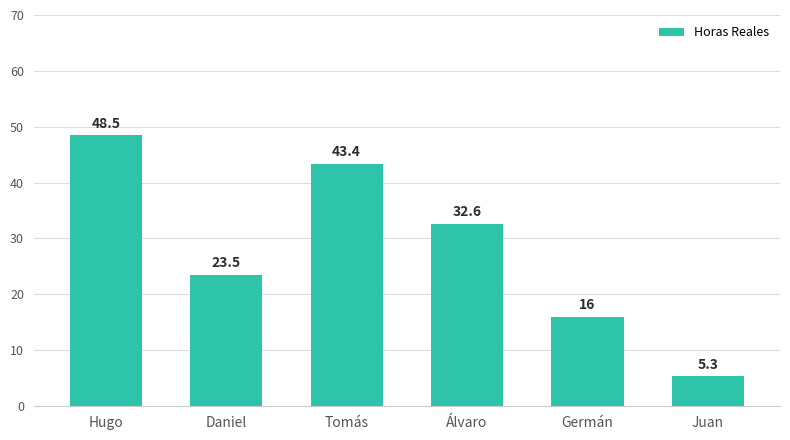

What is the sum of the values at Juan and Germán?

21.4